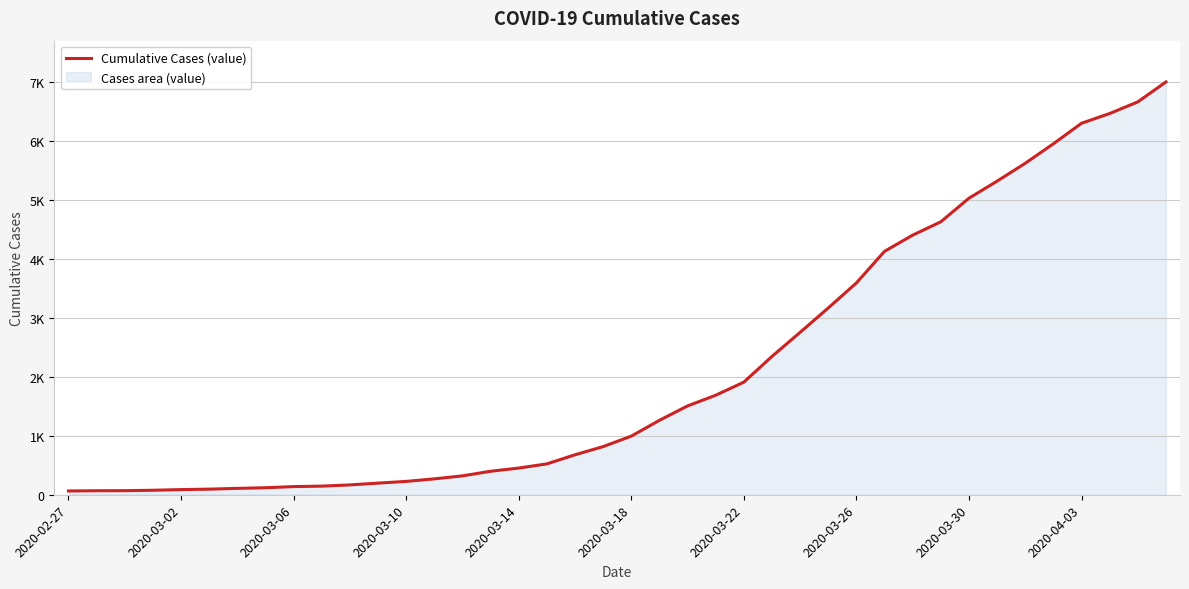

Where is the data nearest to the value 3529?

2020-03-26